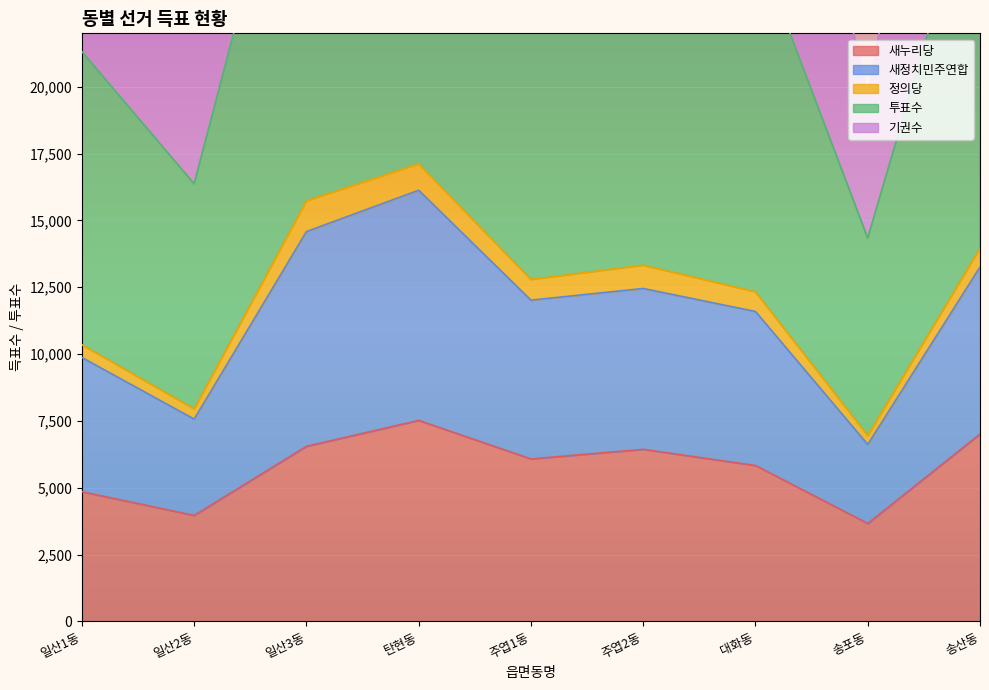

Rank the categories by 새정치민주연합 value from lowest to highest.

송포동, 일산2동, 일산1동, 대화동, 주엽1동, 주엽2동, 송산동, 일산3동, 탄현동